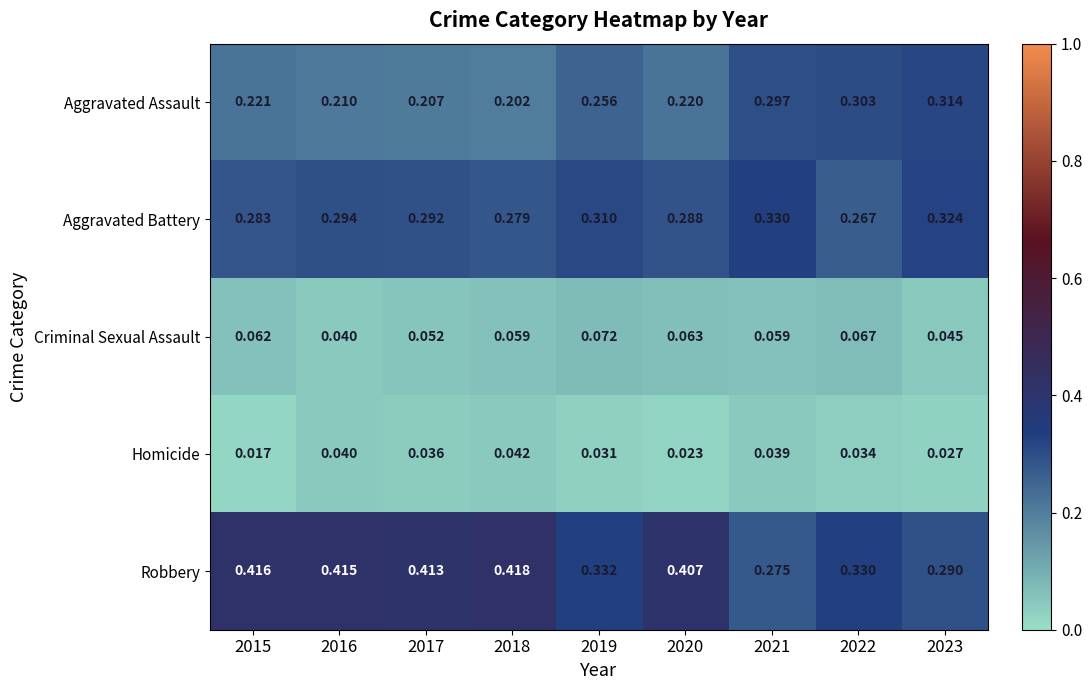

Which series has the largest total across all categories?

Robbery